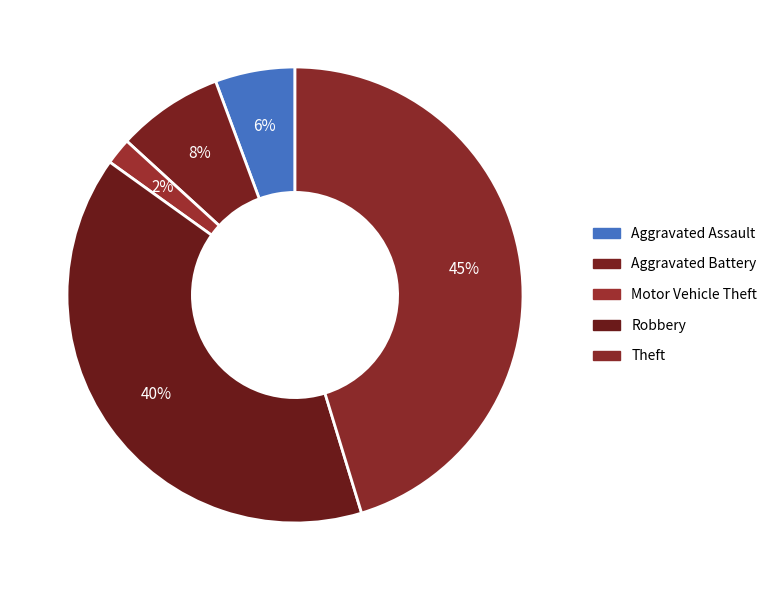

How many segments does this pie chart have?

5